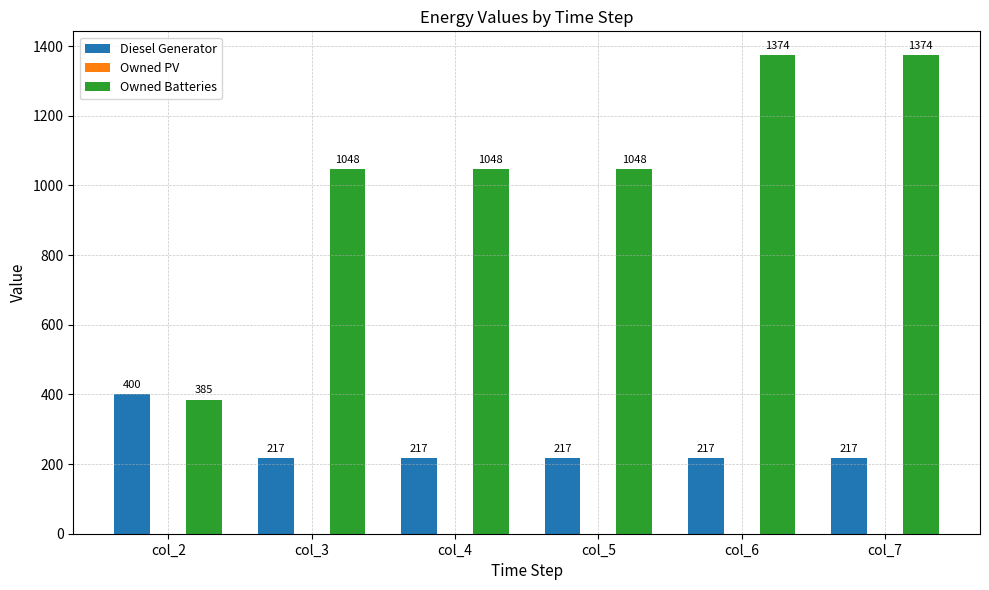

Count the number of data series in this chart.

2